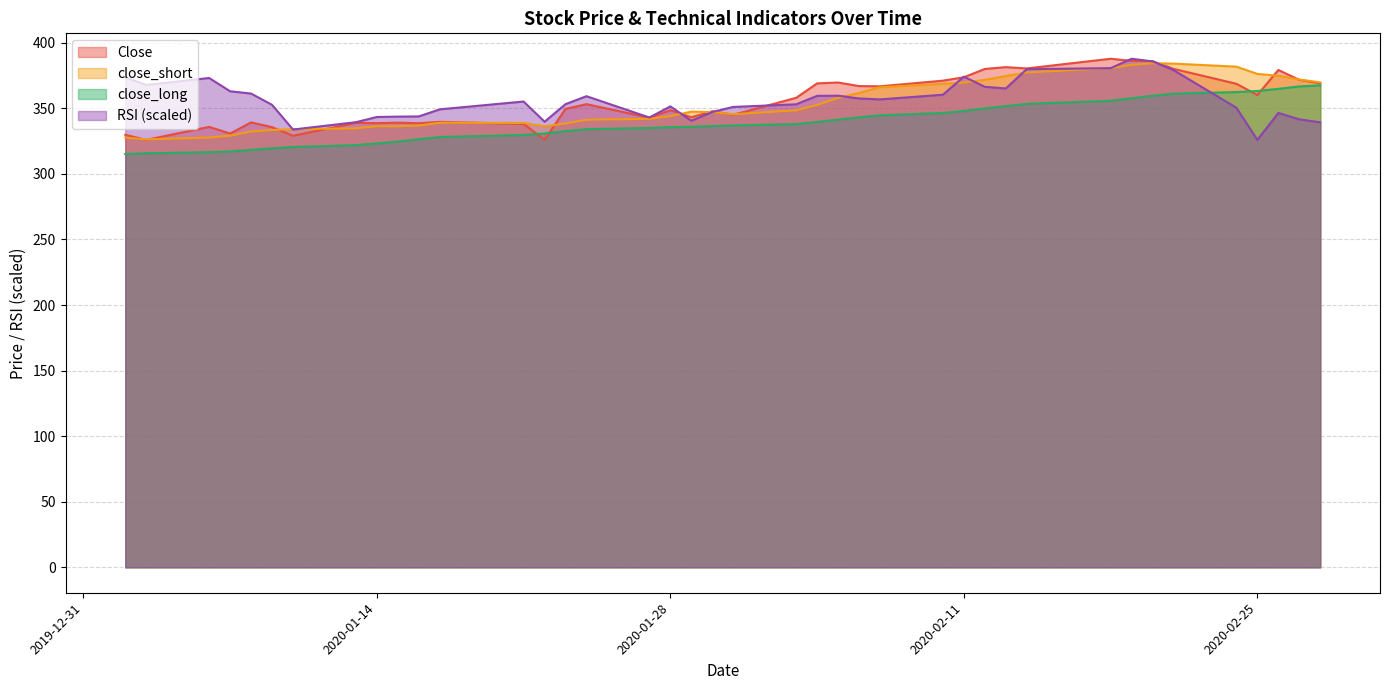

List the series in order of their peak value, highest first.

Close, RSI, close_short, close_long